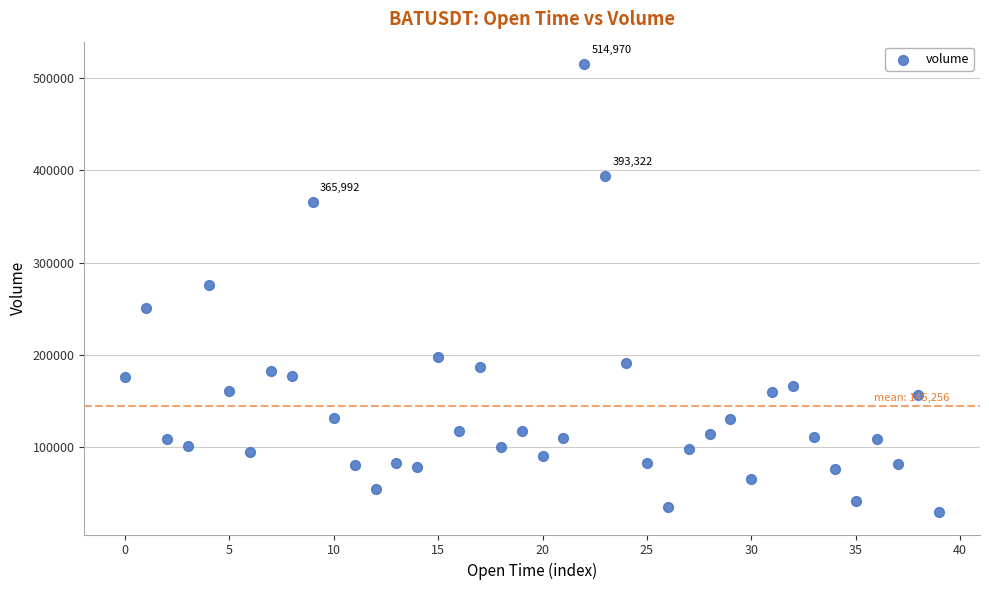

What is the range of Y values (max minus min)?

484920.4